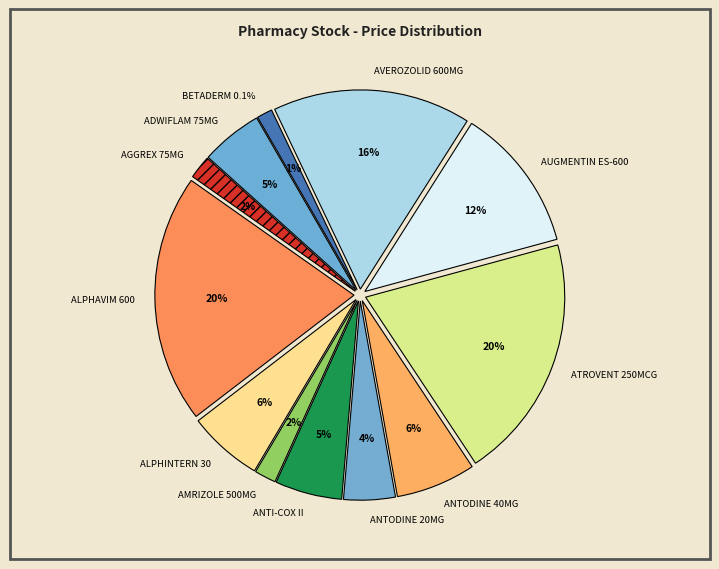

Combined, do ALPHINTERN 30 and ANTODINE 20MG account for over 50%?

No